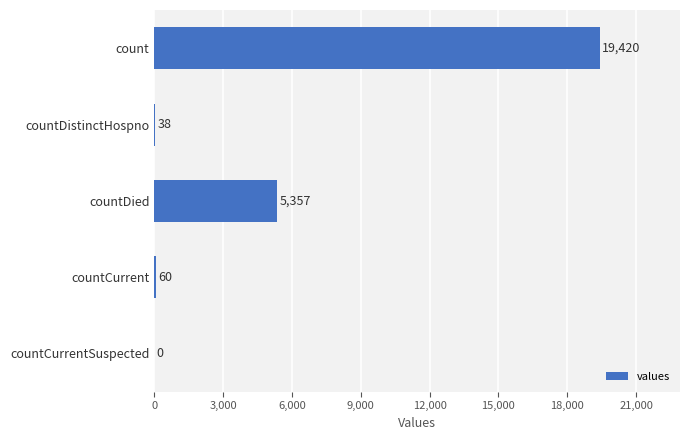

What is the sum of the values at count and countCurrentSuspected?

19420